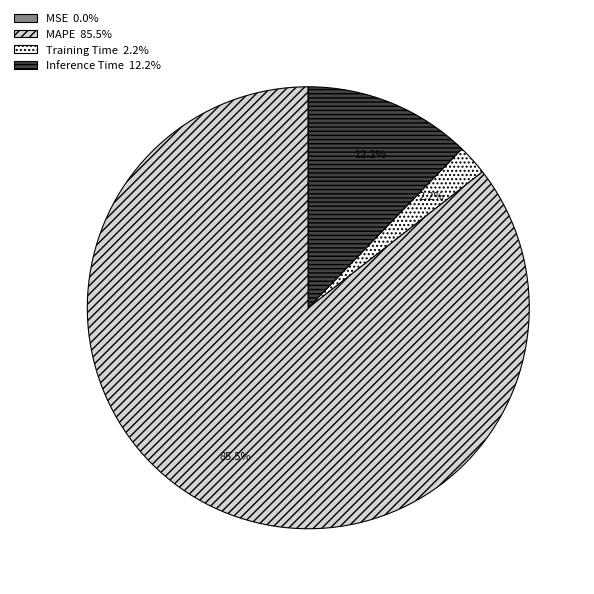

Does MAPE 85.5% represent more than half of the total?

Yes